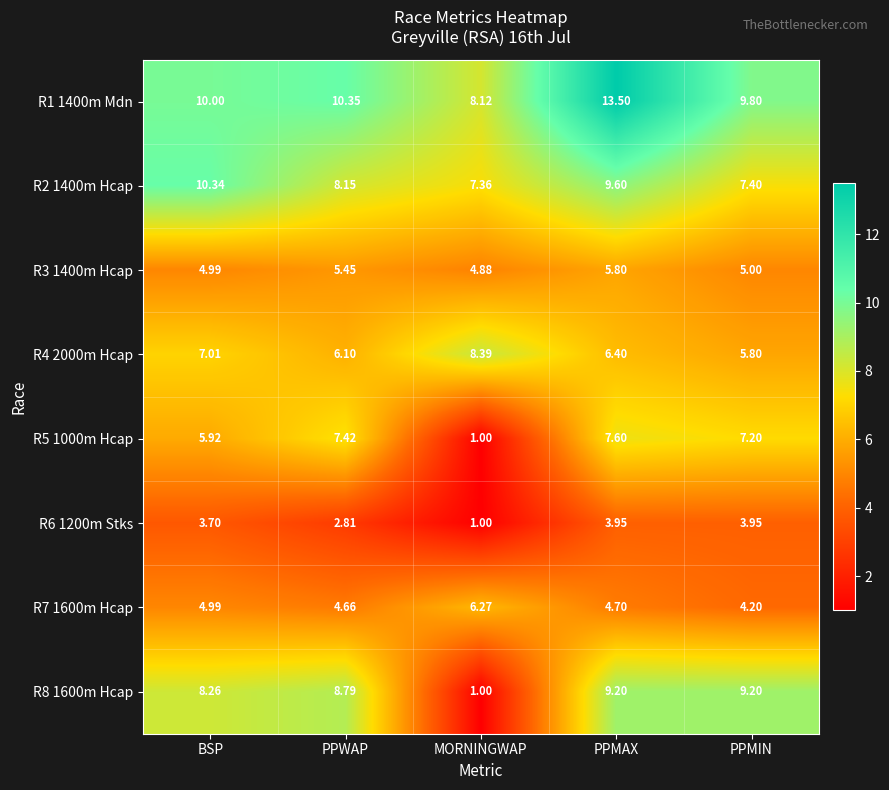

Is the value of R2 1400m Hcap at MORNINGWAP greater than the value of R3 1400m Hcap at PPMIN?

Yes